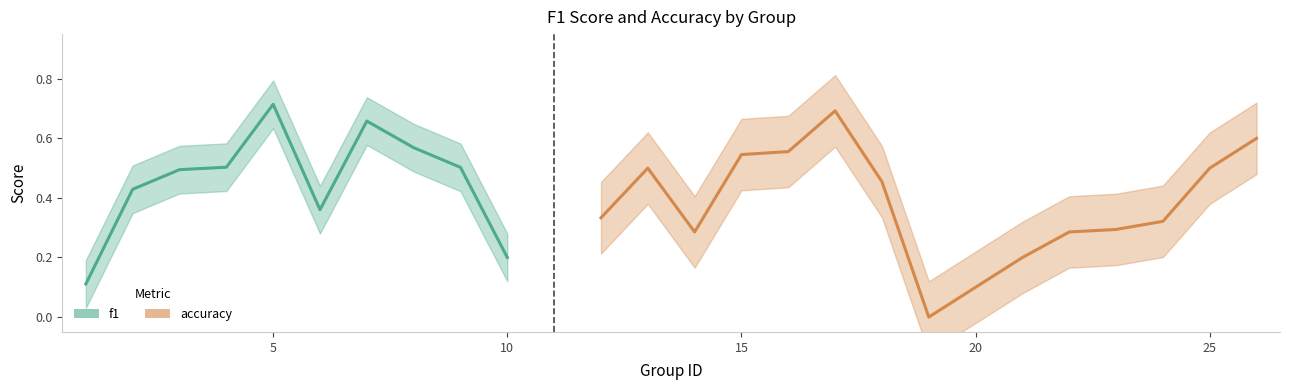

At which category does f1 reach its first local valley?

6